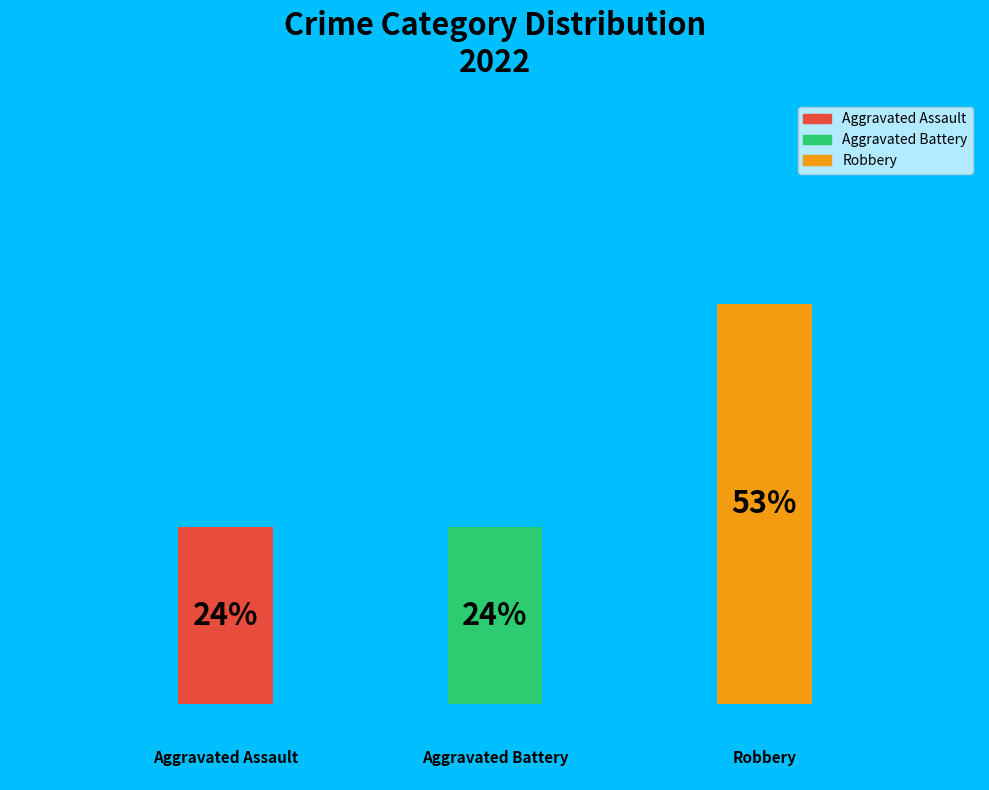

Which slice is the largest?

Robbery